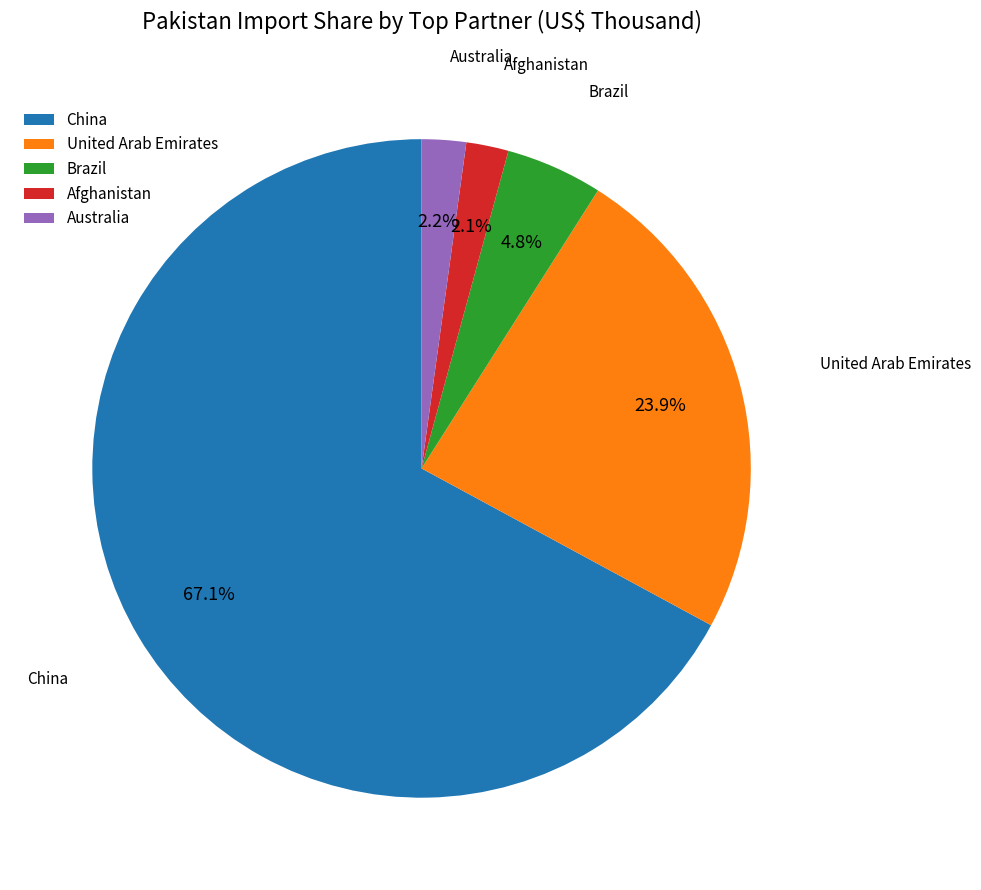

Is United Arab Emirates the majority of the pie?

No